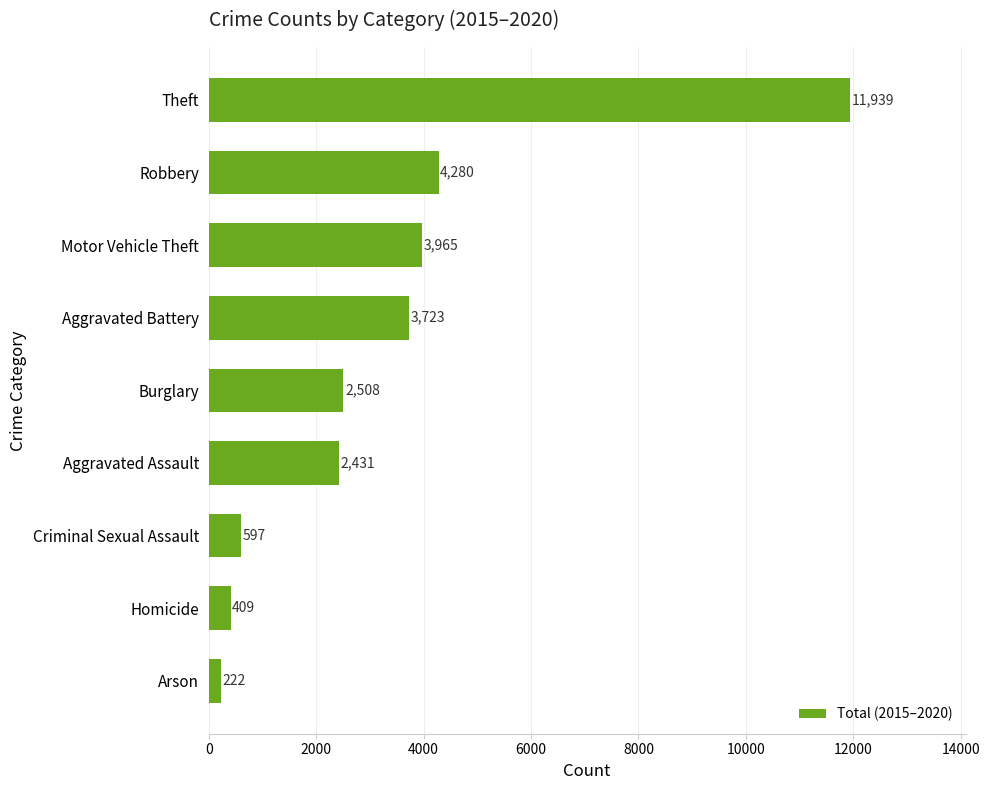

Rank the categories by value from lowest to highest.

Arson, Homicide, Criminal Sexual Assault, Aggravated Assault, Burglary, Aggravated Battery, Motor Vehicle Theft, Robbery, Theft